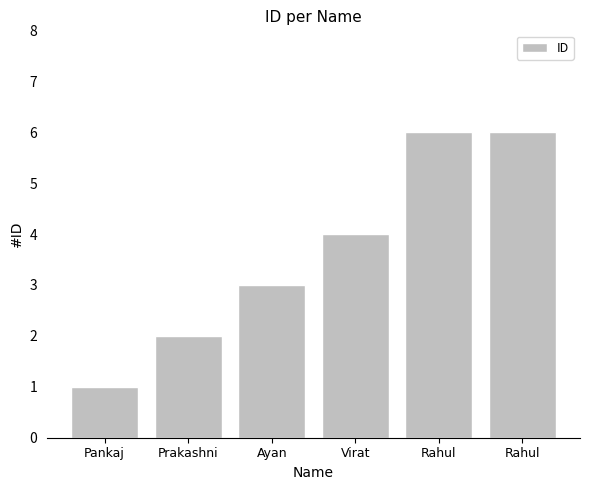

What is the value of the 6th bar from the left?

6